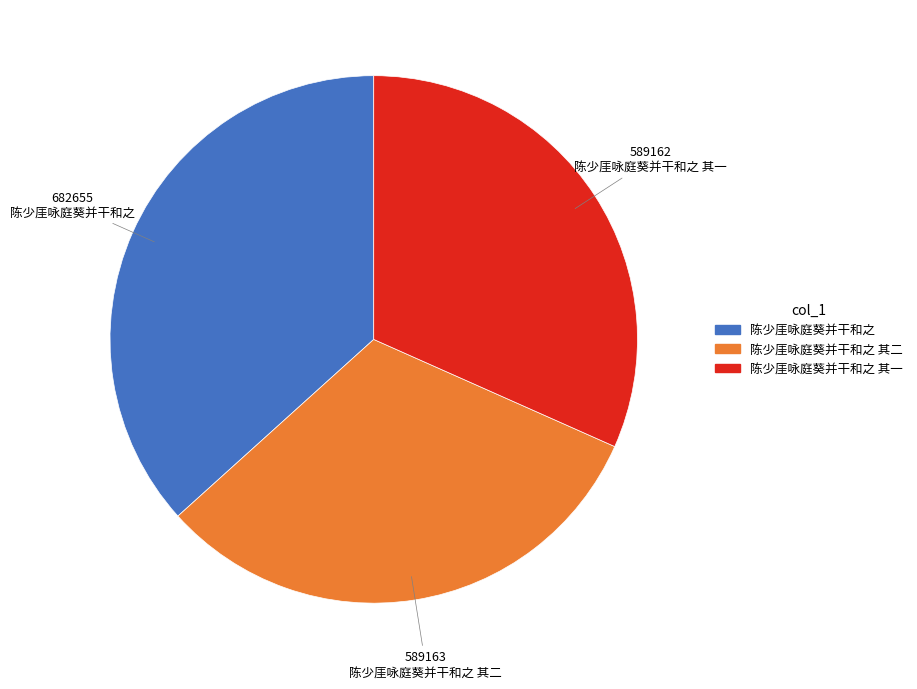

Does any single category account for the majority?

No